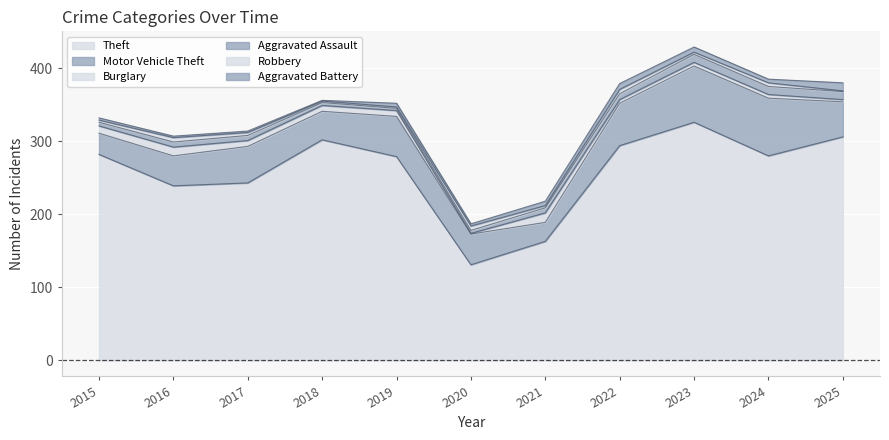

What is the approximate value of Motor Vehicle Theft at 2021, to the nearest 5?

25